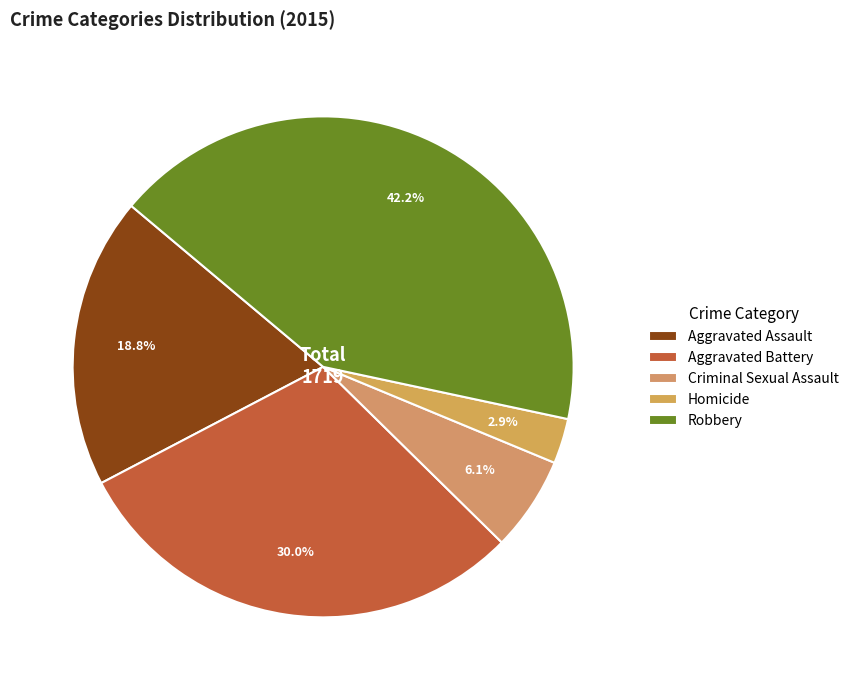

What is the smallest slice in the pie chart?

Homicide